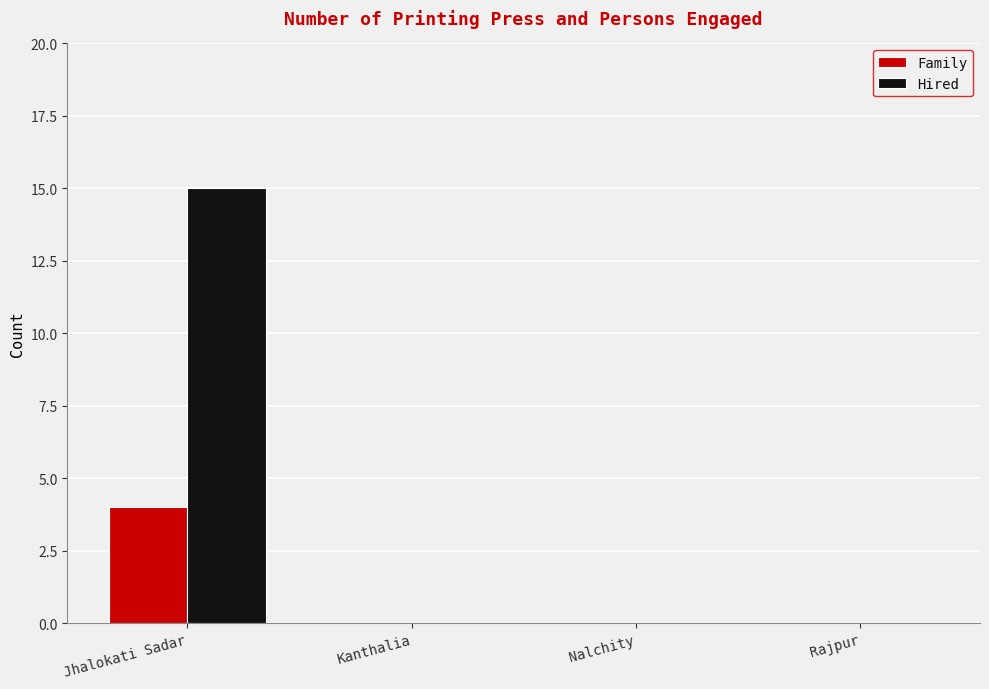

Between Jhalokati Sadar and Nalchity, which series saw the biggest shift?

Hired